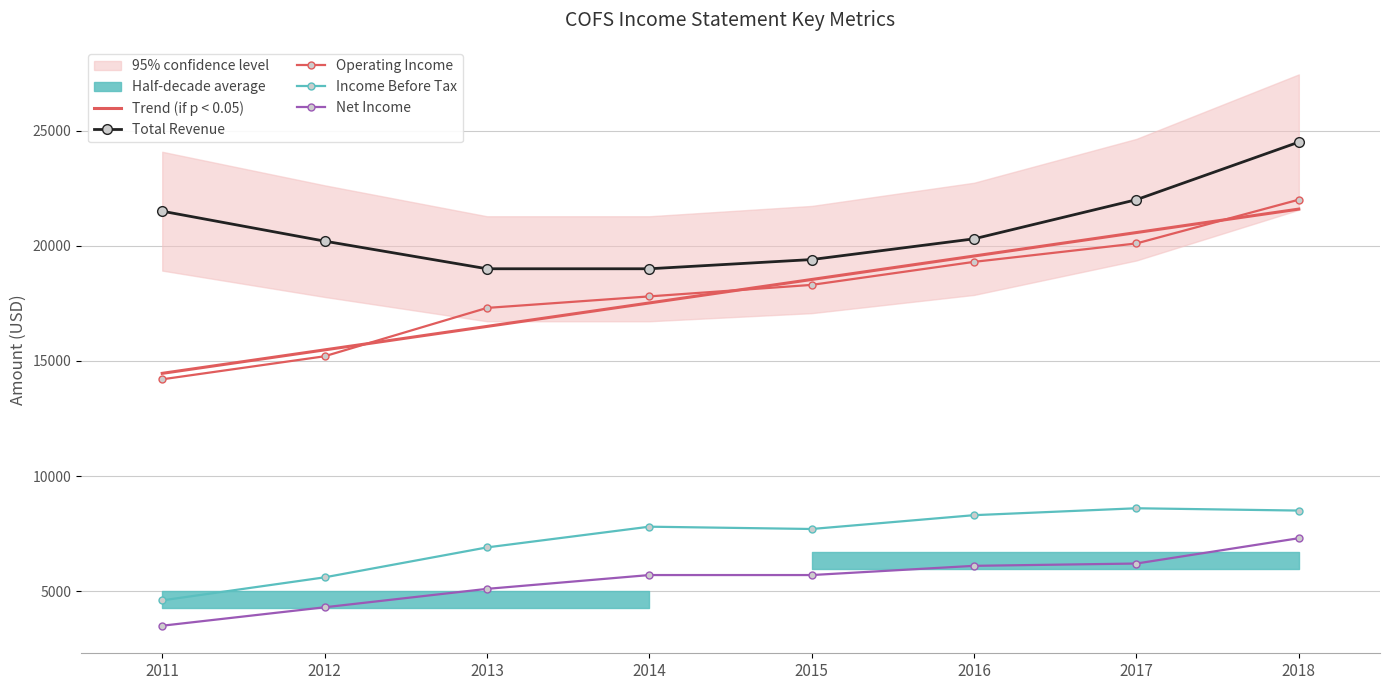

How many data points does each series have?

8